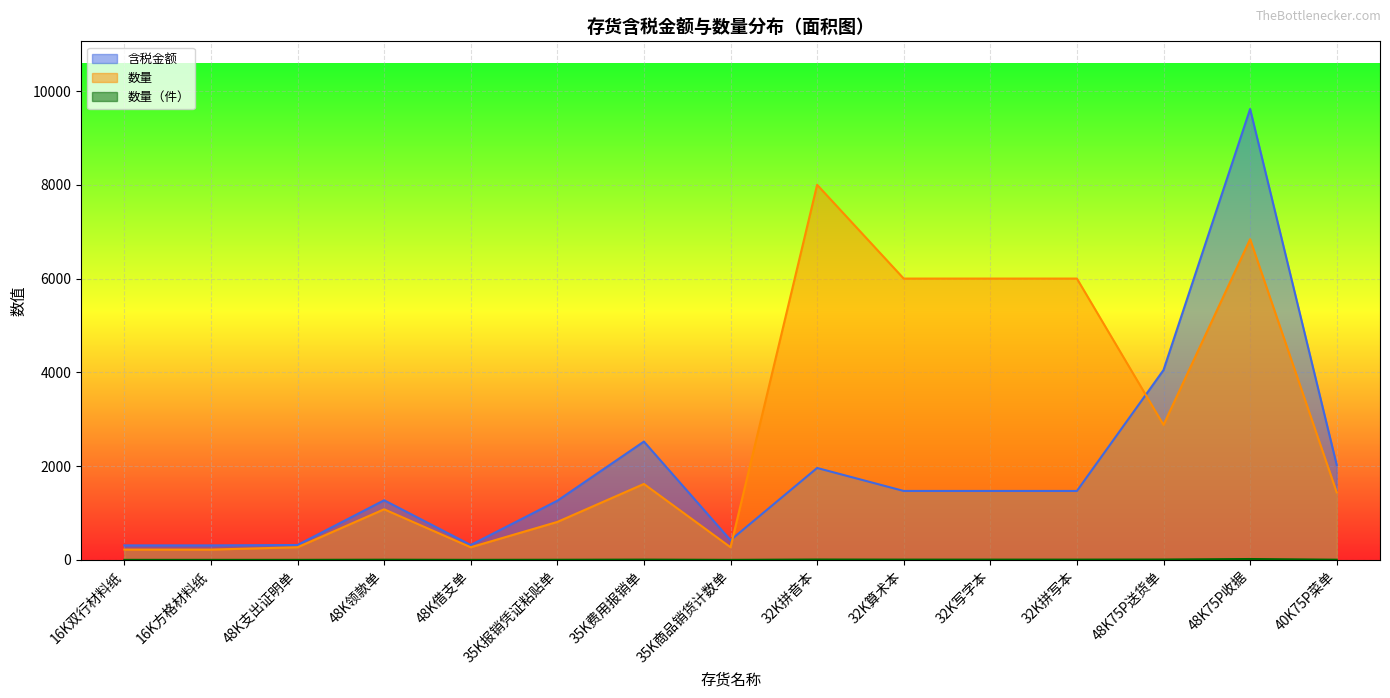

How many series are shown in this chart?

3